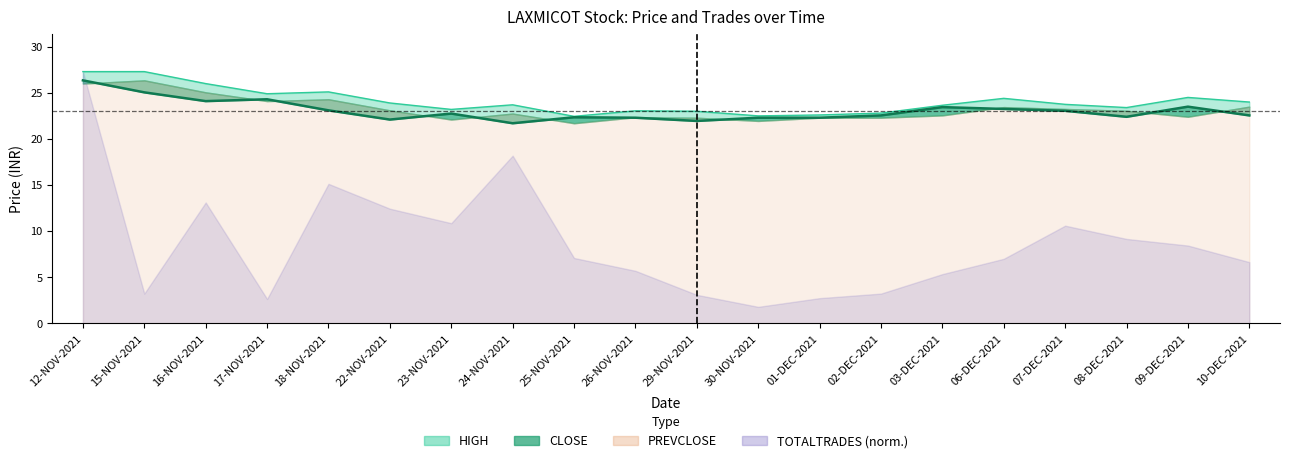

At how many categories does at least one series exceed 25?

4